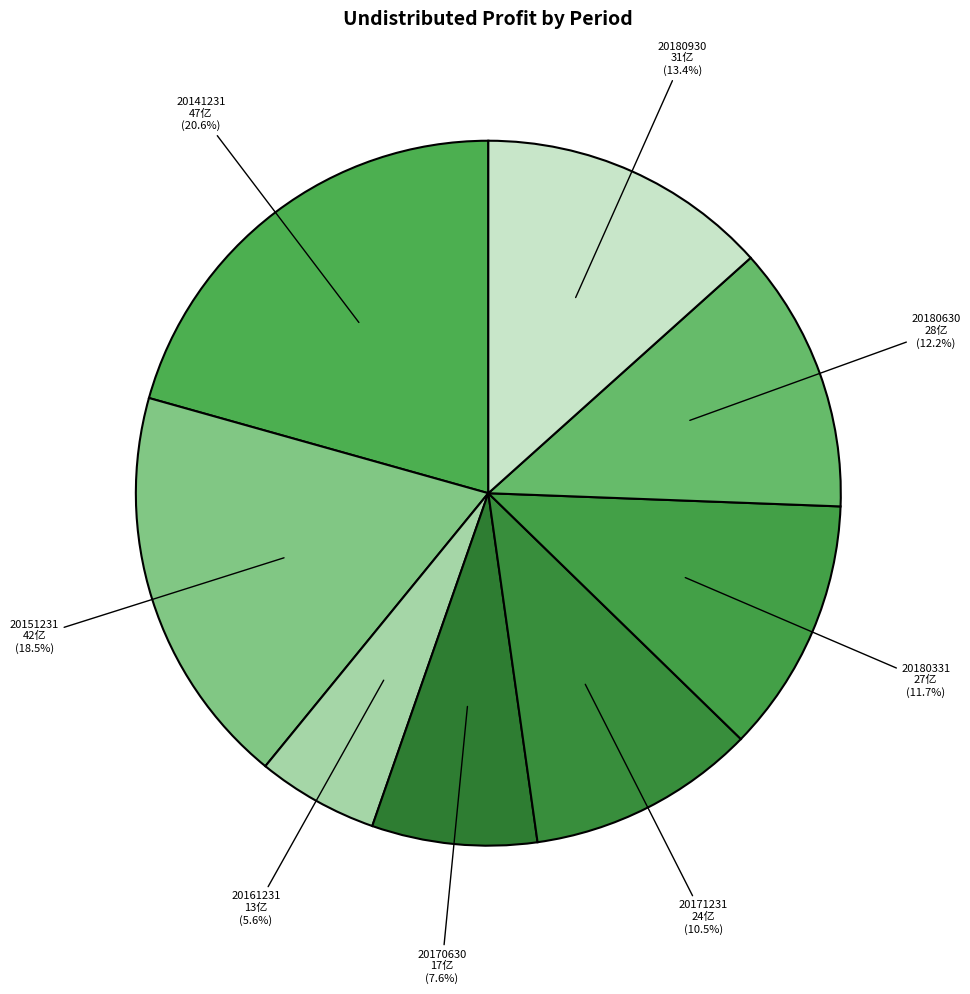

What is the total percentage of 20151231 and 20141231?

39.1%